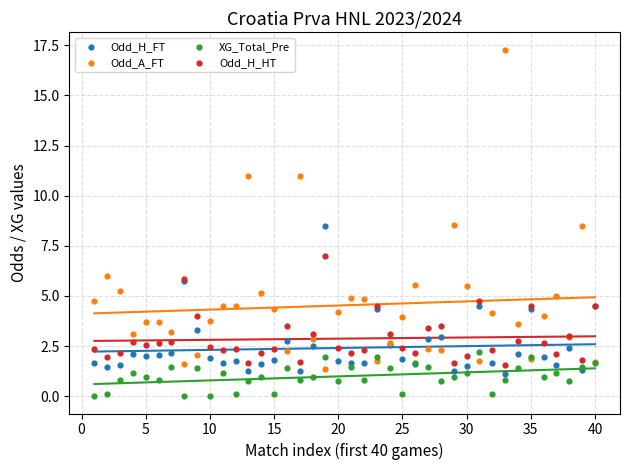

At which category is the sum across all series the highest?

33